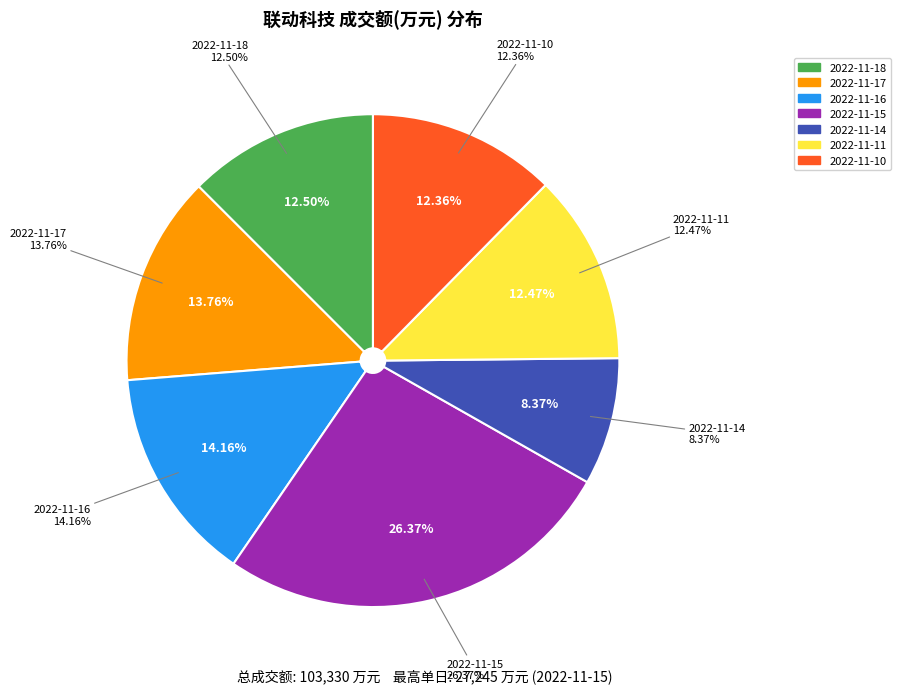

To the nearest percent, what portion does 2022-11-17 represent?

14%